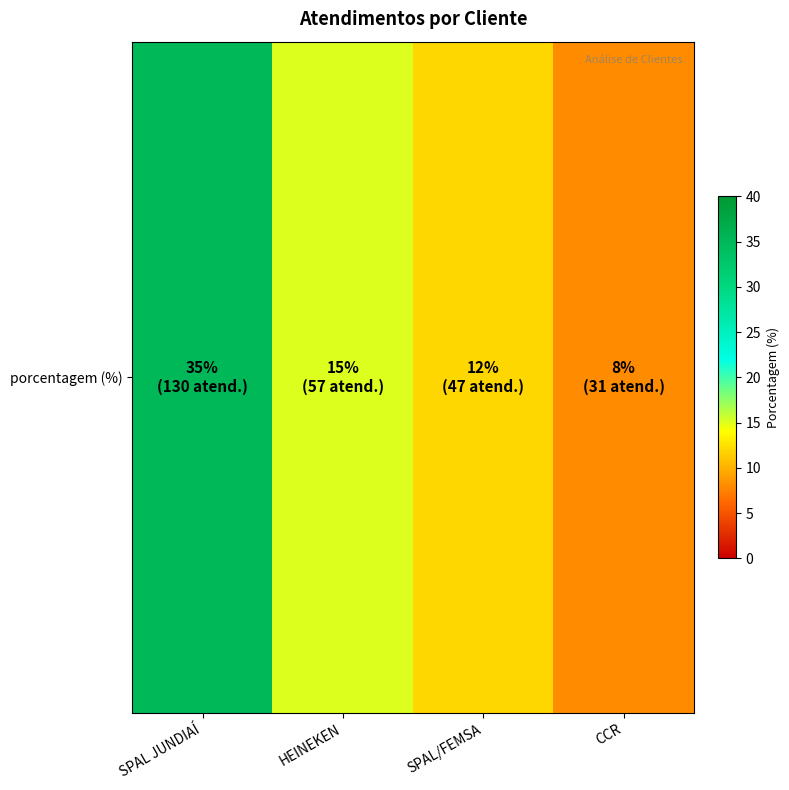

What is the greatest value displayed?

35